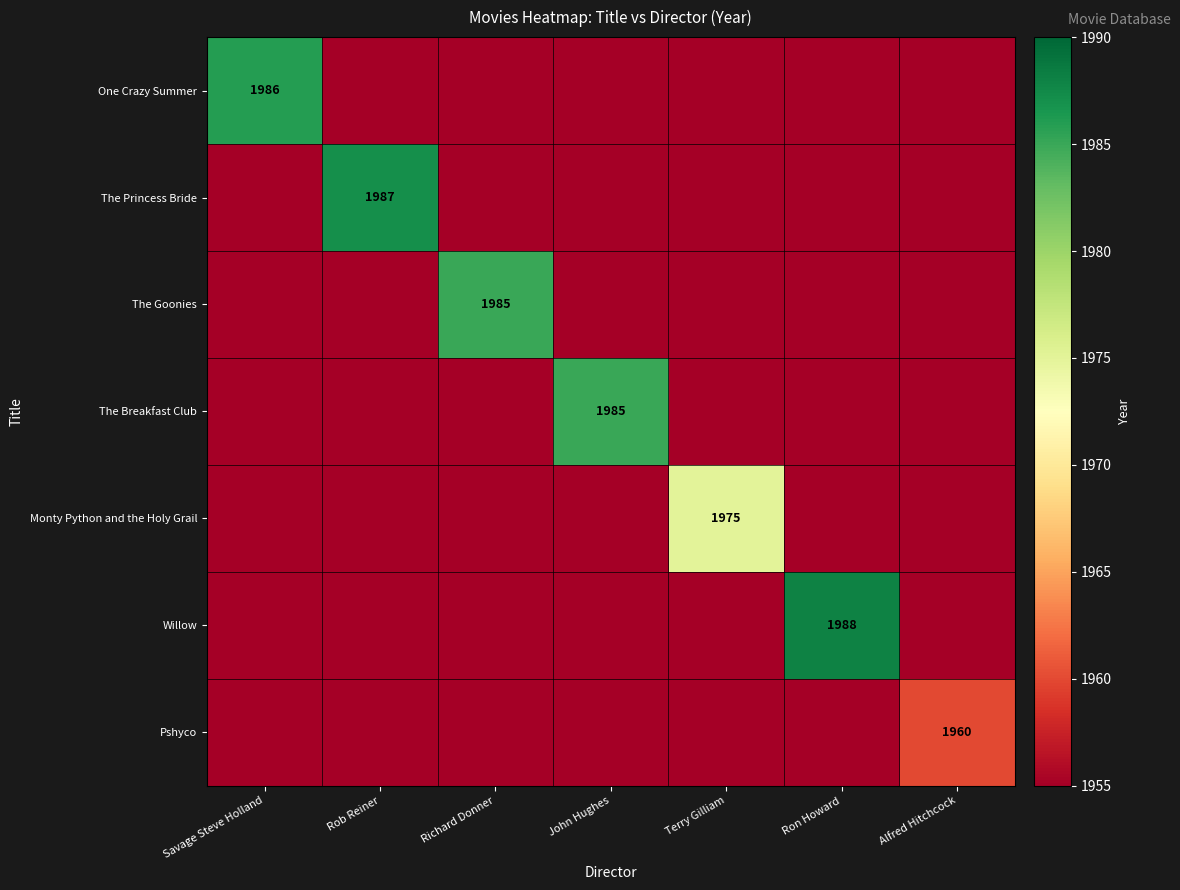

How many data points does each series have?

7